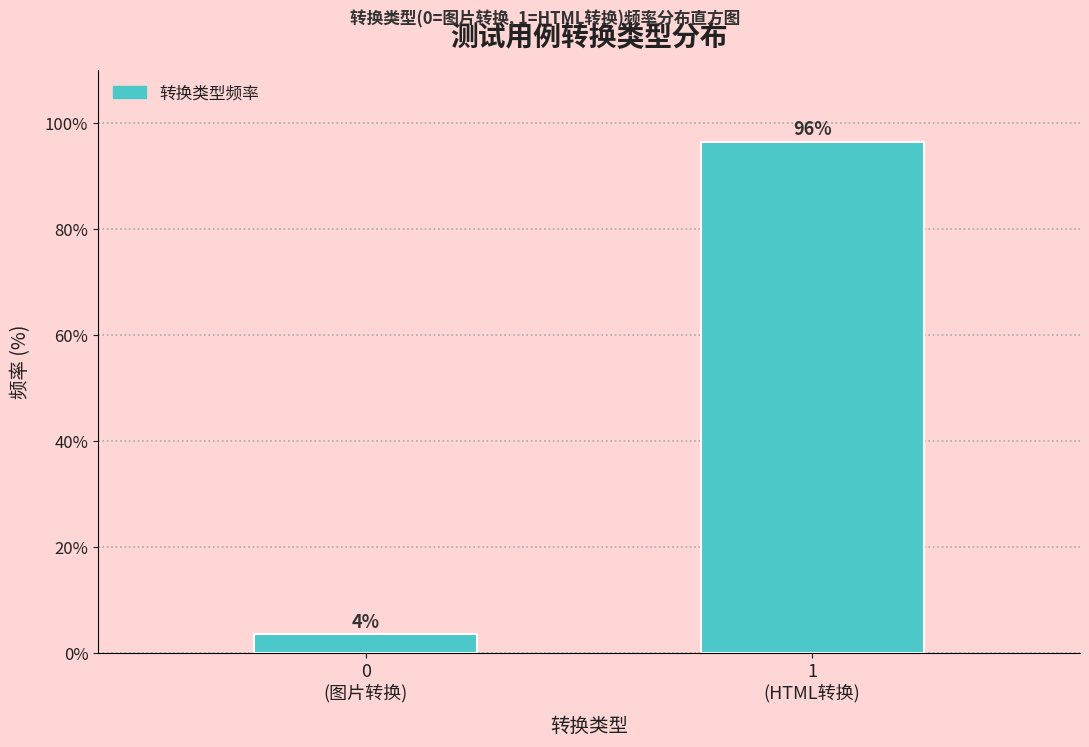

How many bars are there in total?

2